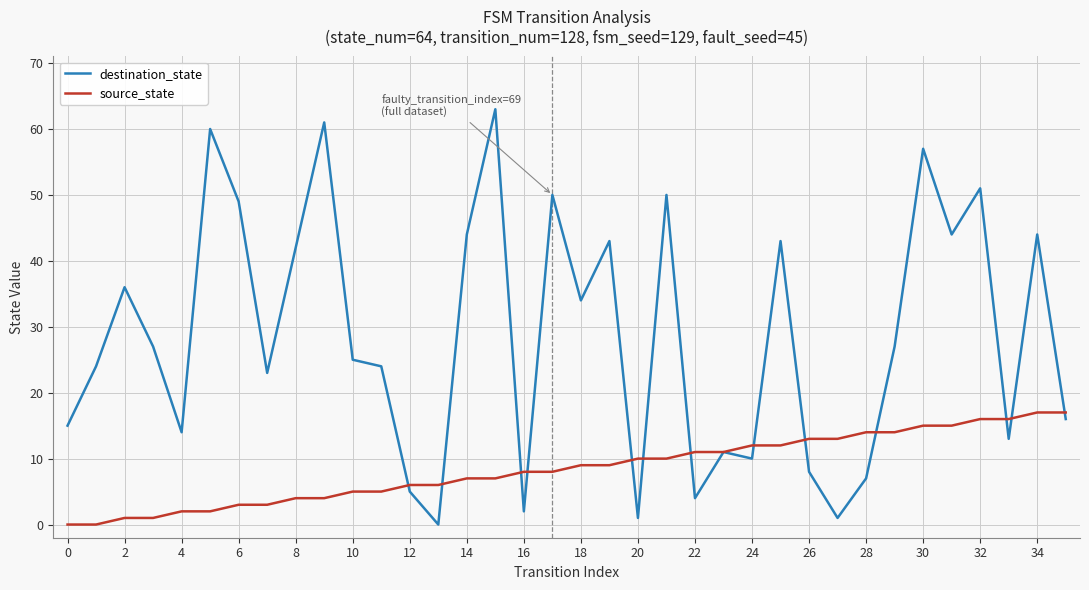

Which series has the widest spread of values?

destination_state